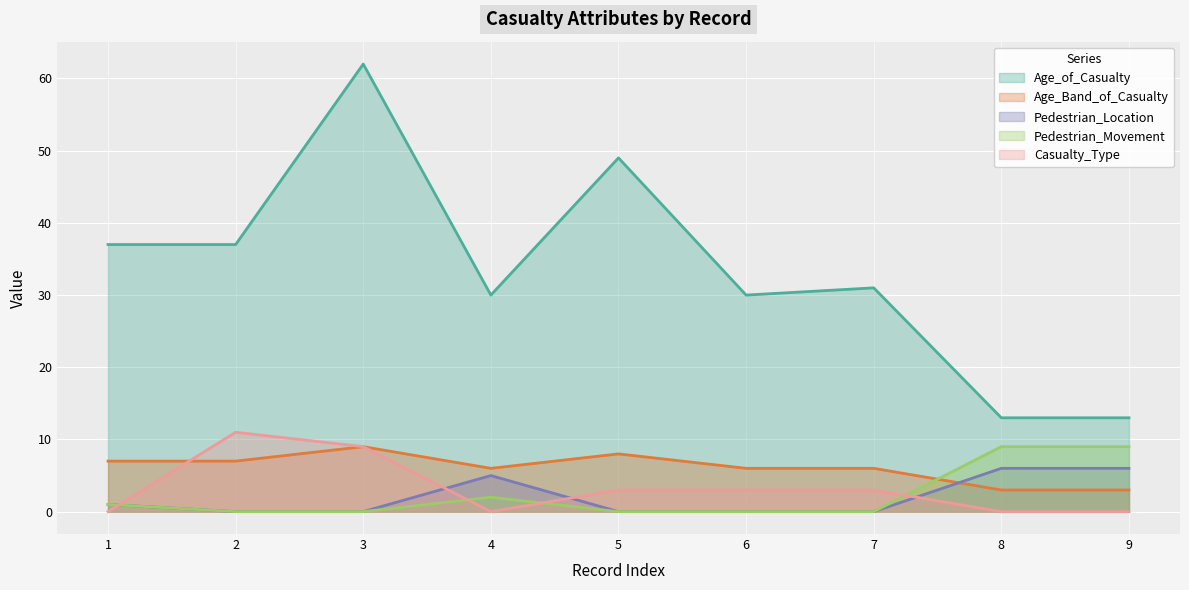

True or false: Age_of_Casualty has more than 2 points higher than both neighbors.

True